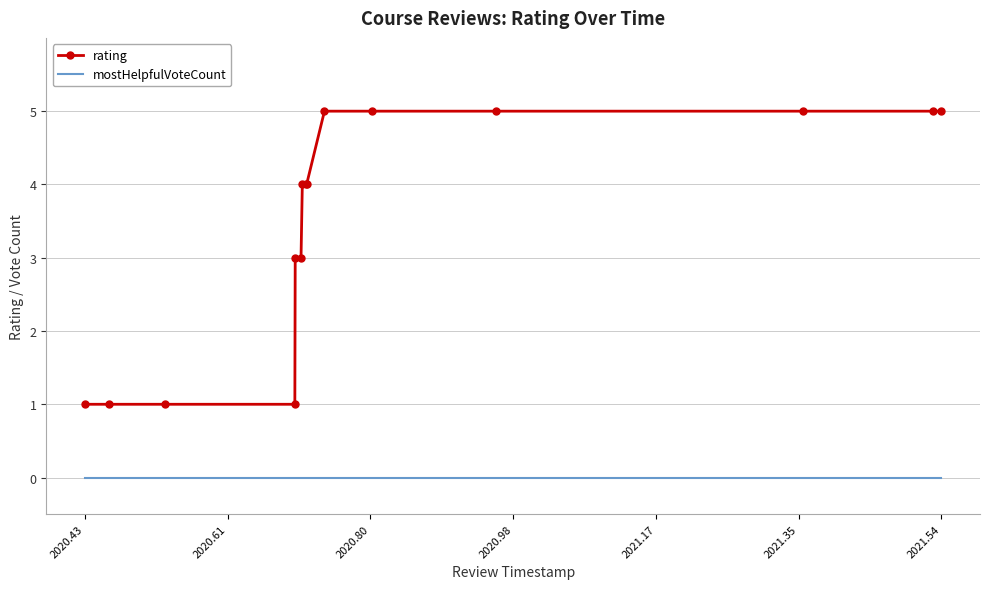

Reading left to right, list all the values displayed in this chart.

rating: 1	1	1	1	3	3	4	4	4	5	5	5	5	5	5
mostHelpfulVoteCount: 0	0	0	0	0	0	0	0	0	0	0	0	0	0	0